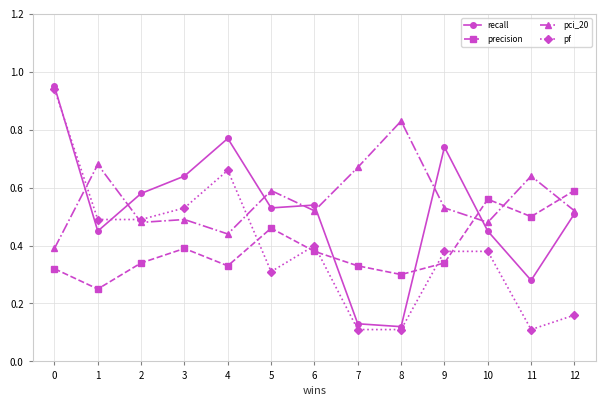

Which series changed the most between 0 and 7?

pf